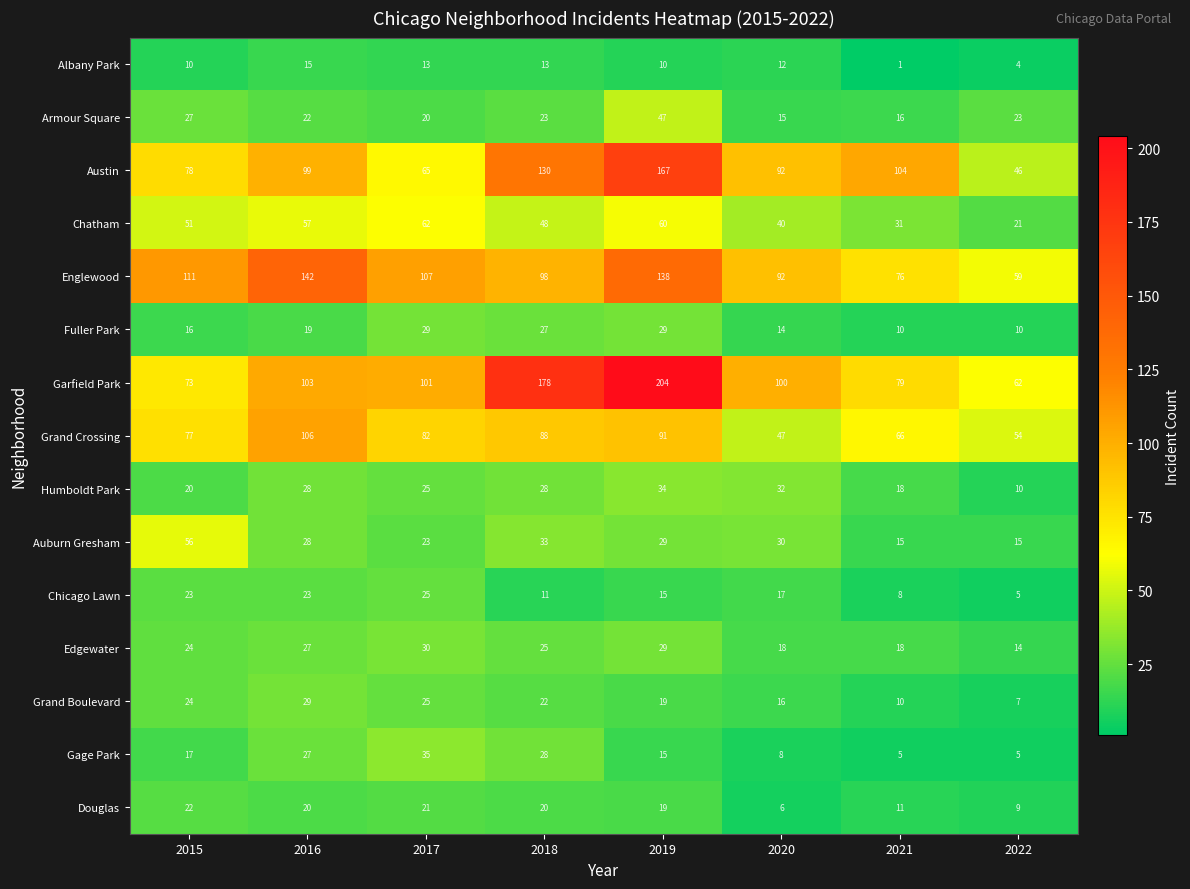

What is the maximum value shown in the chart?

204